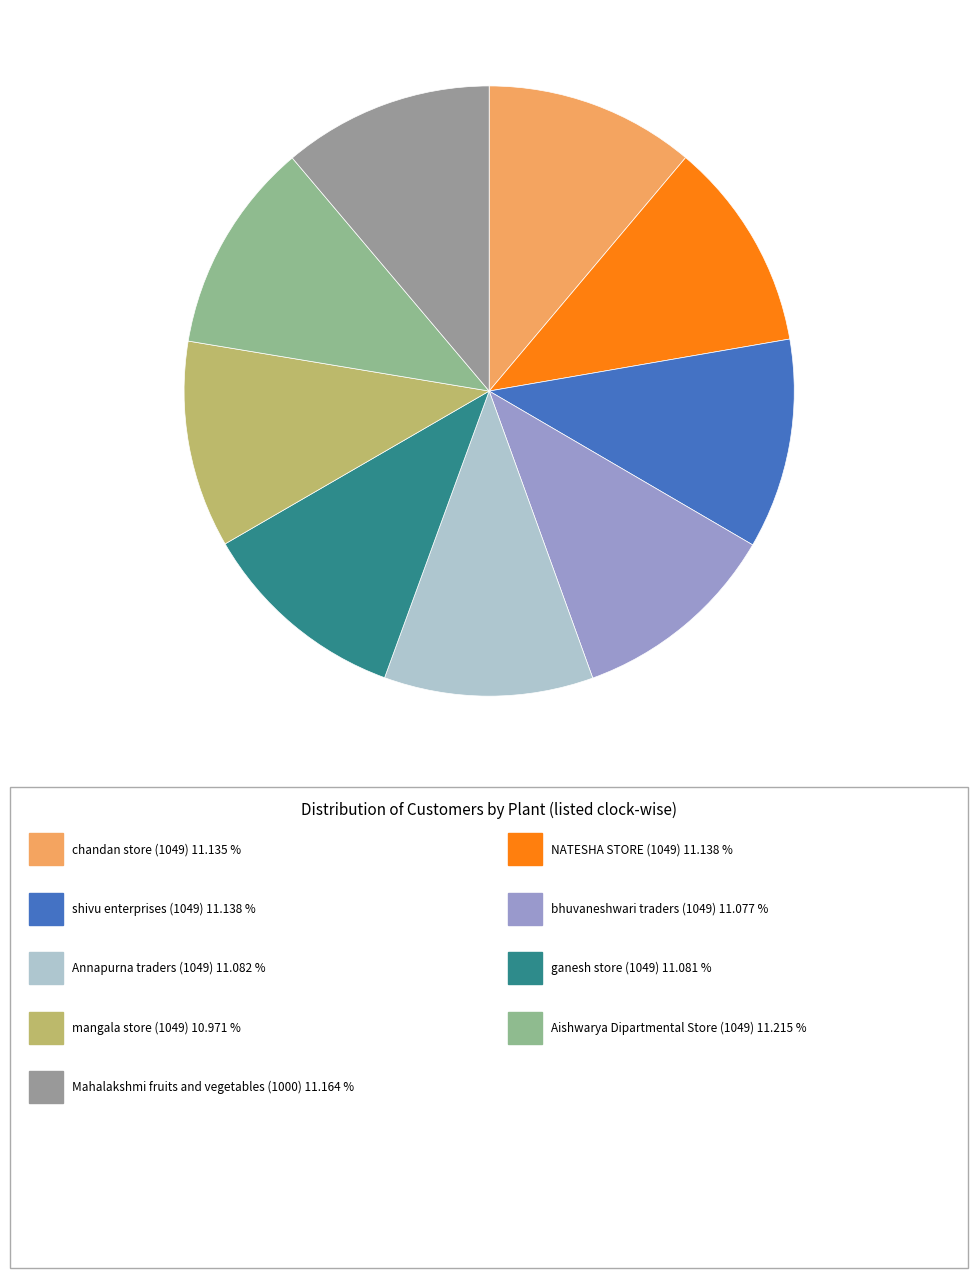

How many segments does this pie chart have?

9